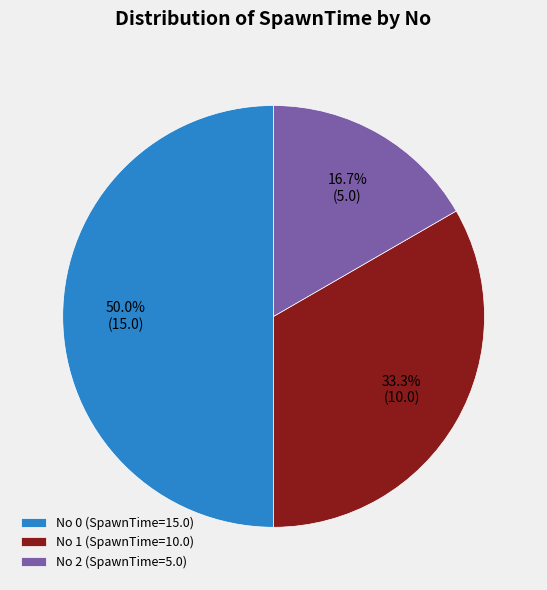

Does No 1 (SpawnTime=10.0) represent more than half of the total?

No